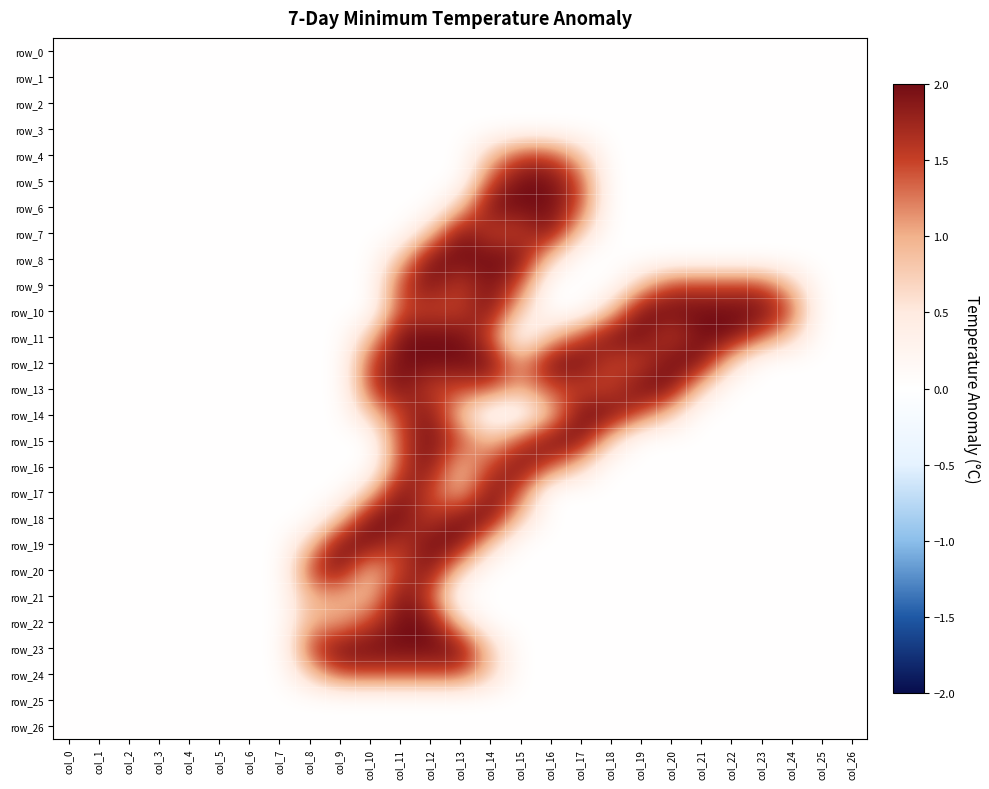

What is the sum of the row_18 values at col_25 and col_12?

1.5